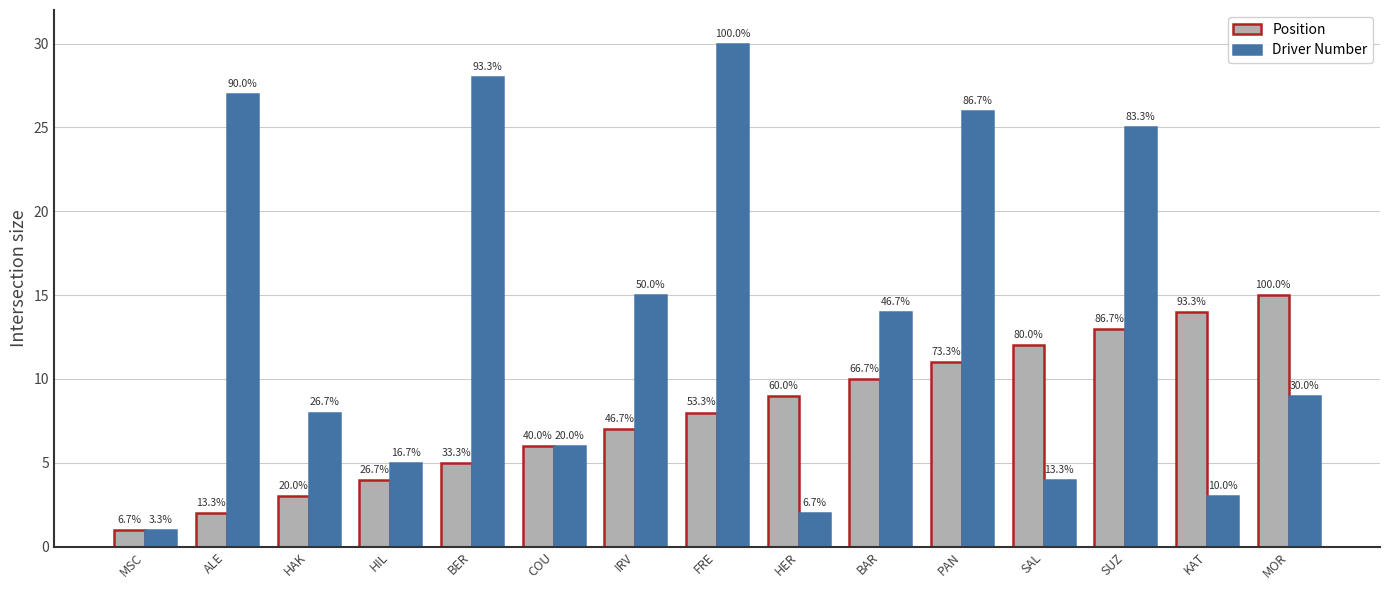

How many bars are there in each group?

2